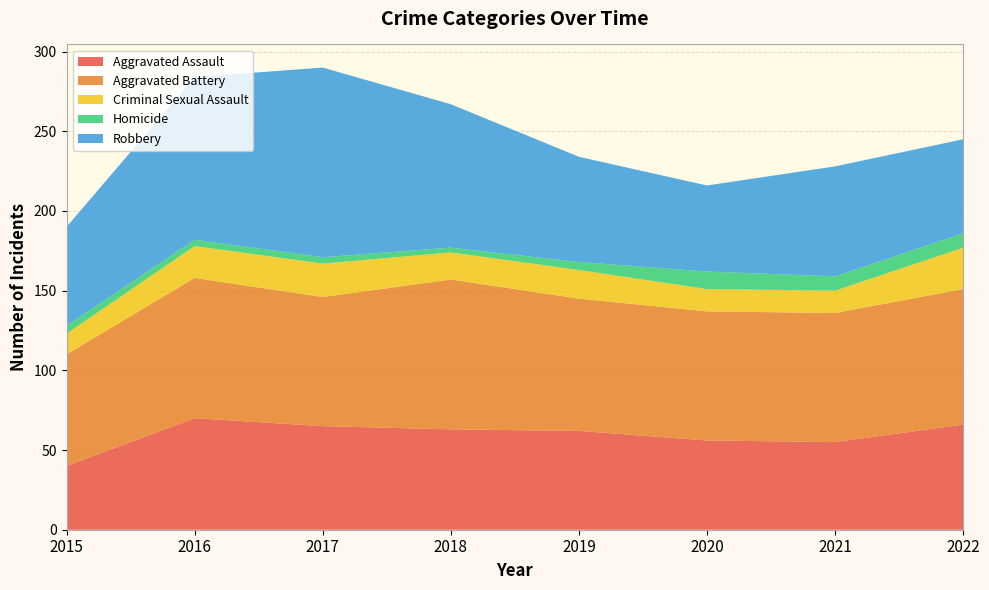

Reading right to left, extract all data points from this chart.

Aggravated Assault: 2022=66	2021=55	2020=56	2019=62	2018=63	2017=65	2016=70	2015=40
Aggravated Battery: 2022=85	2021=81	2020=81	2019=83	2018=94	2017=81	2016=88	2015=70
Criminal Sexual Assault: 2022=26	2021=14	2020=14	2019=18	2018=17	2017=21	2016=20	2015=13
Homicide: 2022=9	2021=9	2020=11	2019=5	2018=3	2017=4	2016=4	2015=5
Robbery: 2022=59	2021=69	2020=54	2019=66	2018=90	2017=119	2016=102	2015=62